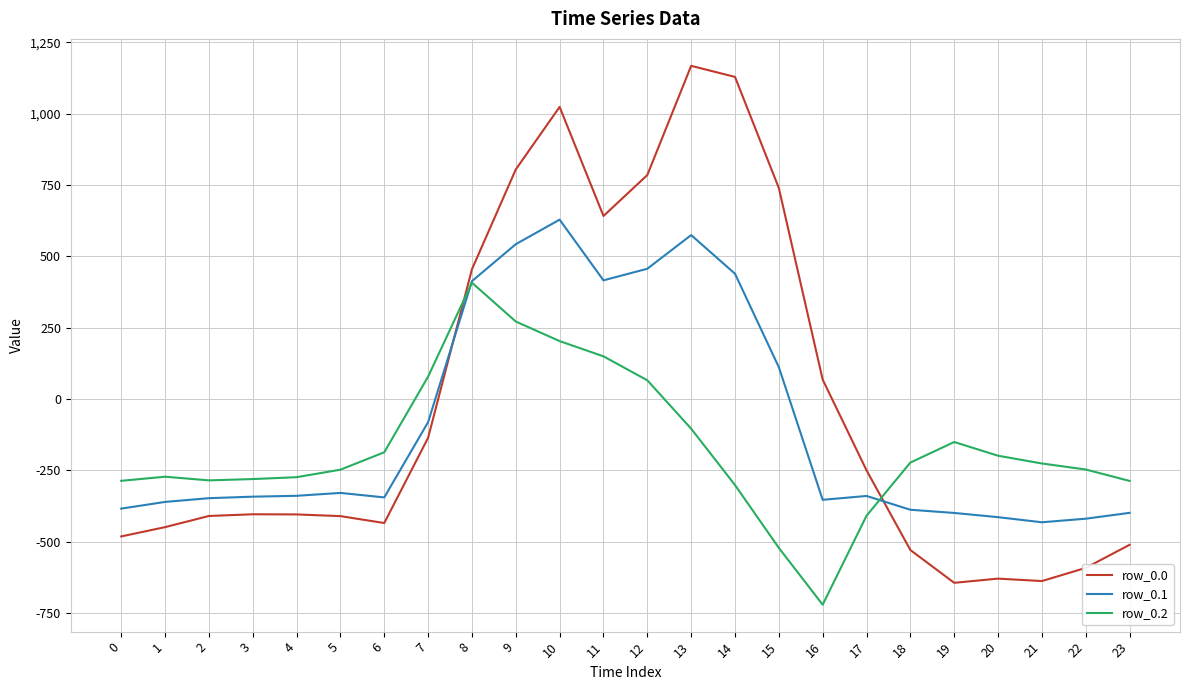

How many lines are shown in the chart?

3